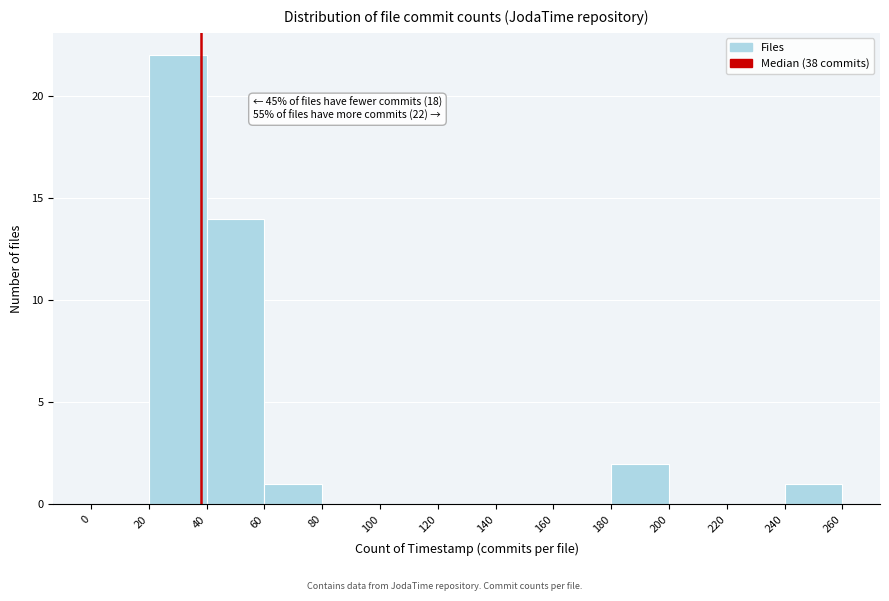

Over which range of the x-axis is the bar tallest?

20 to 40